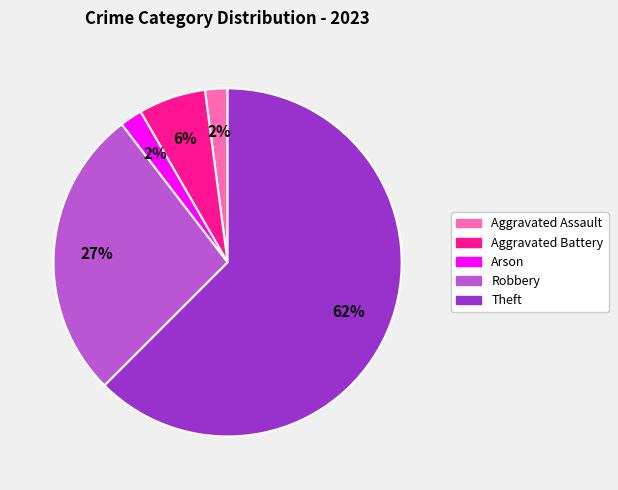

Count the number of slices in the pie.

5